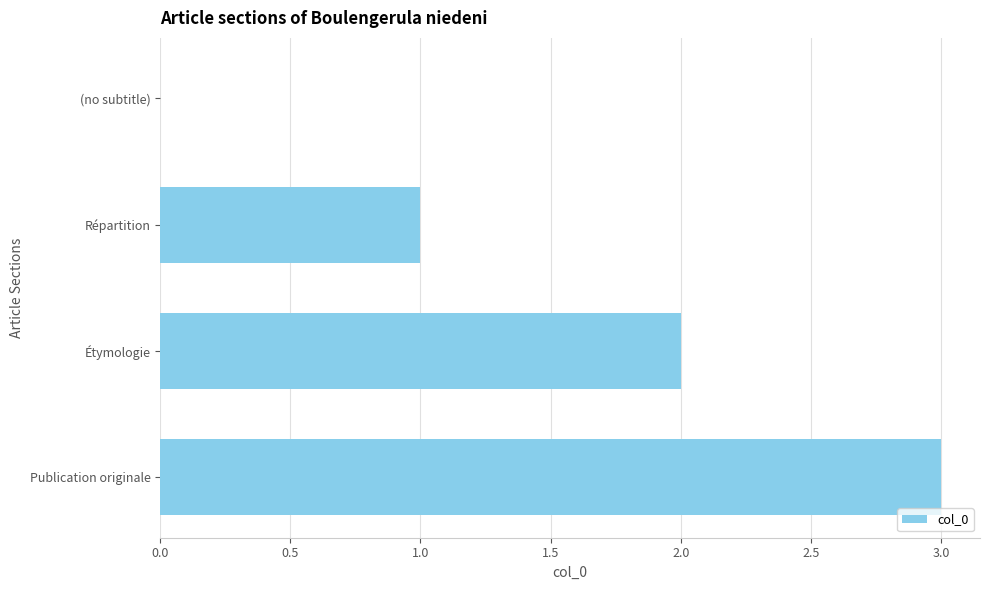

Which has a higher value, (no subtitle) or Étymologie?

Étymologie